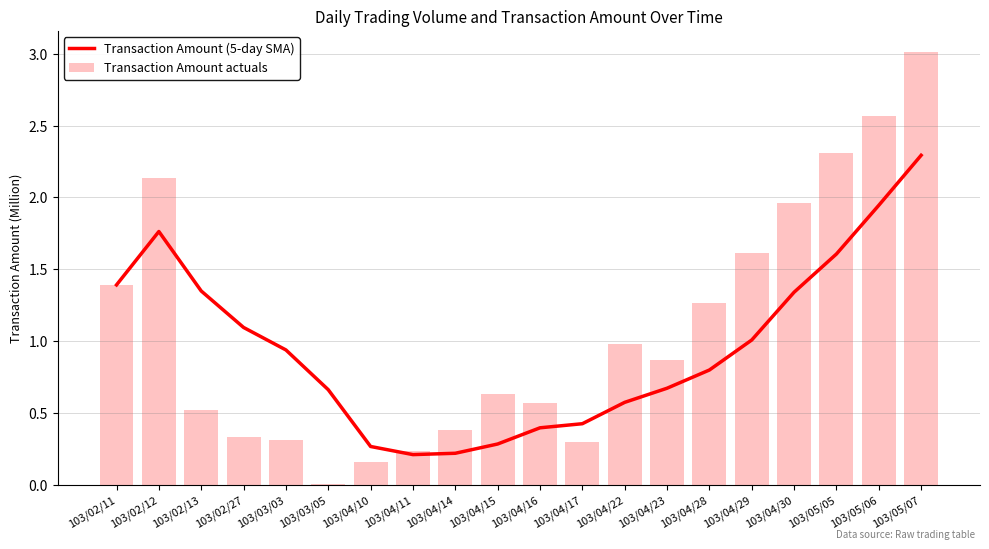

How many series are shown in this chart?

2